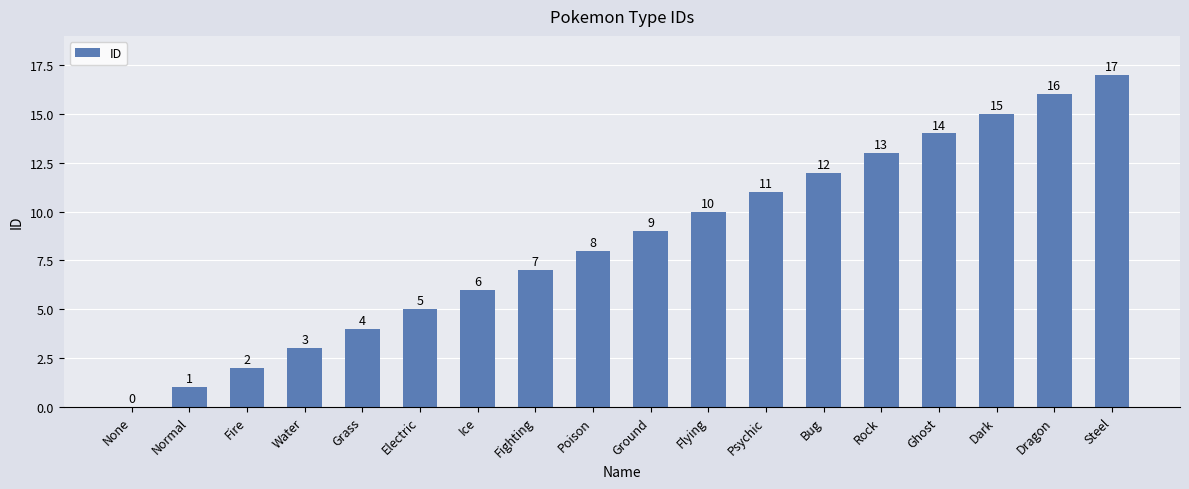

Which label corresponds to the largest value in the chart?

Steel